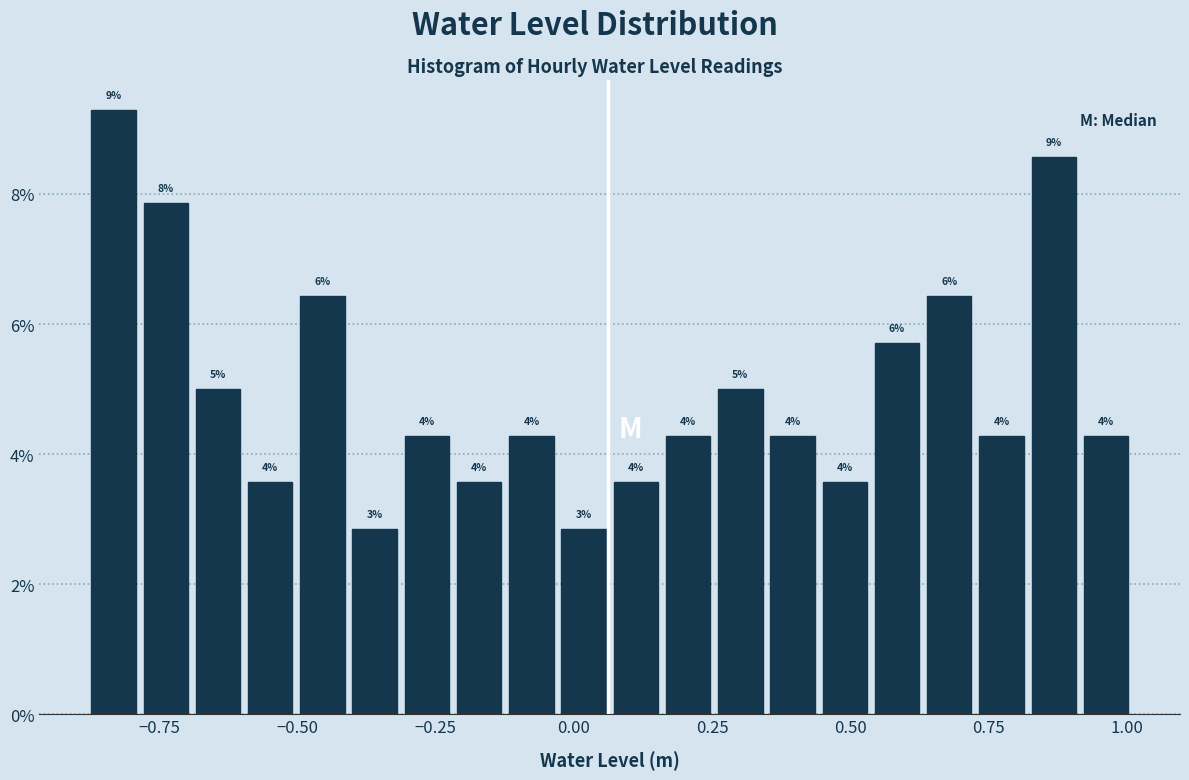

Read against the x-axis, roughly where is the centre of the tallest bar?

-0.85